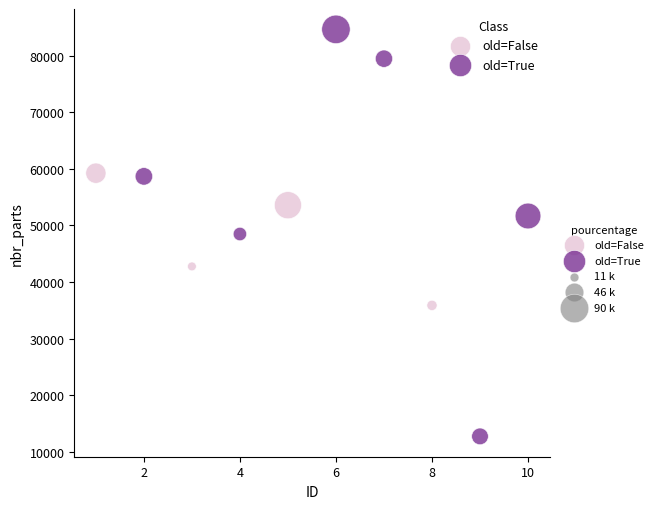

Which series contains the lowest Y value?

old=True